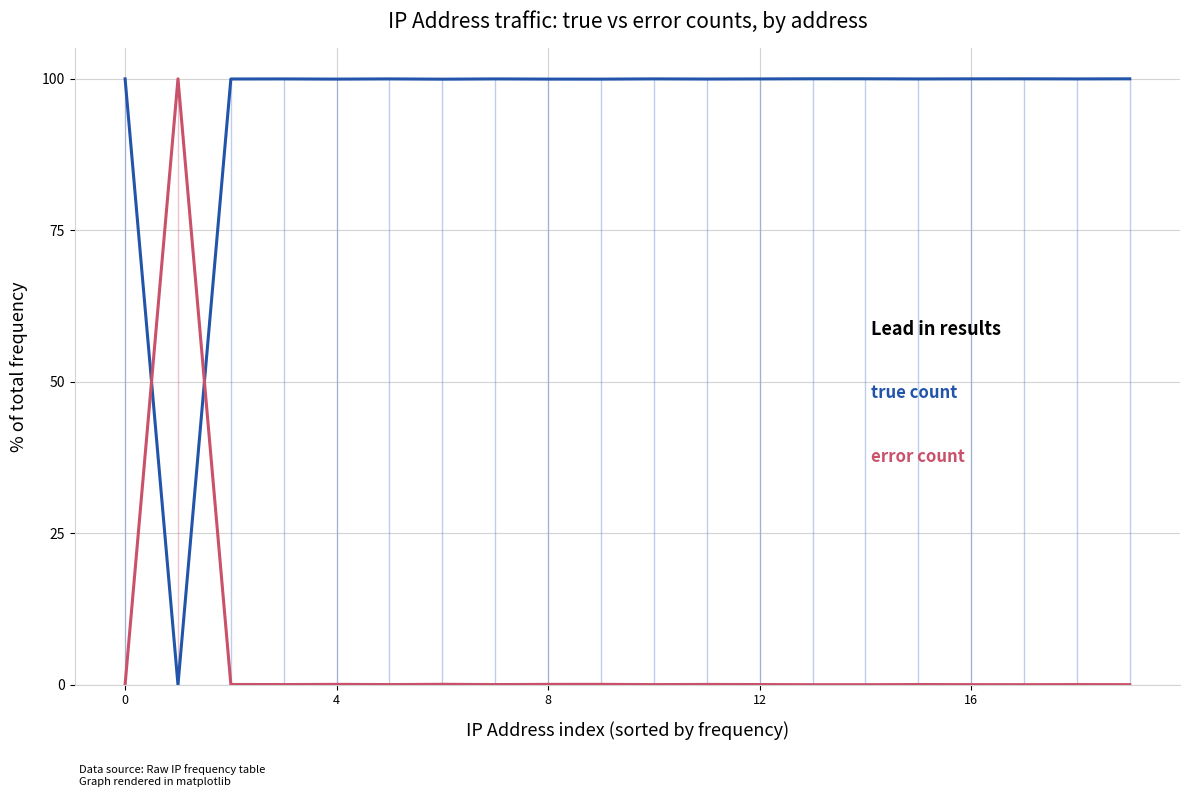

Which category has the lowest value across all series?

13